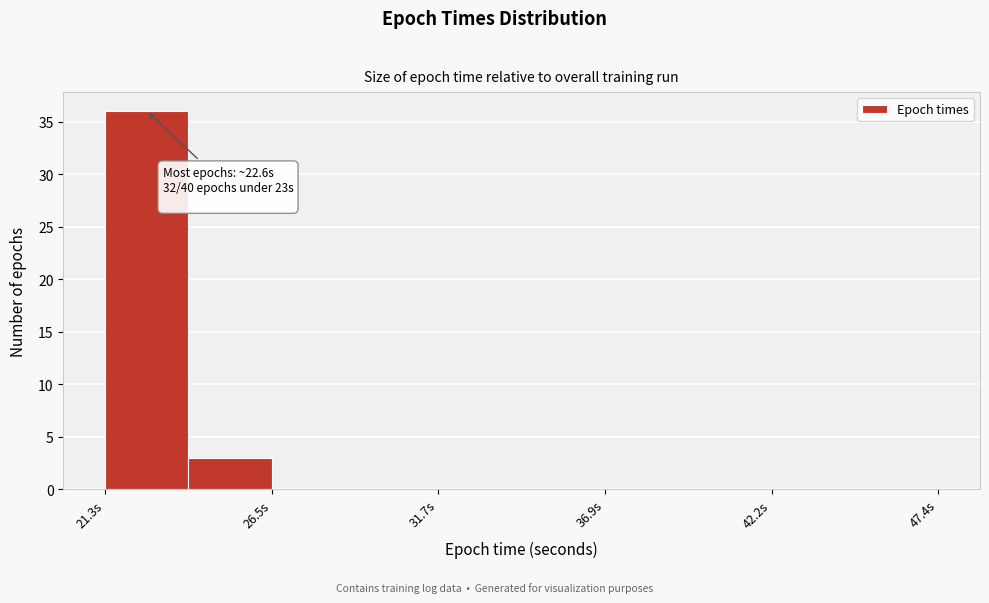

Read against the x-axis, roughly where is the centre of the tallest bar?

23